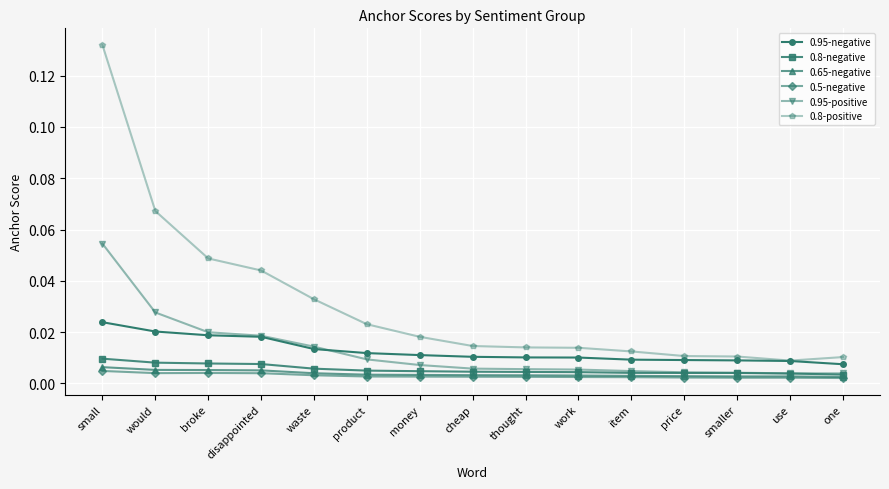

Which category has the highest value across all series?

small